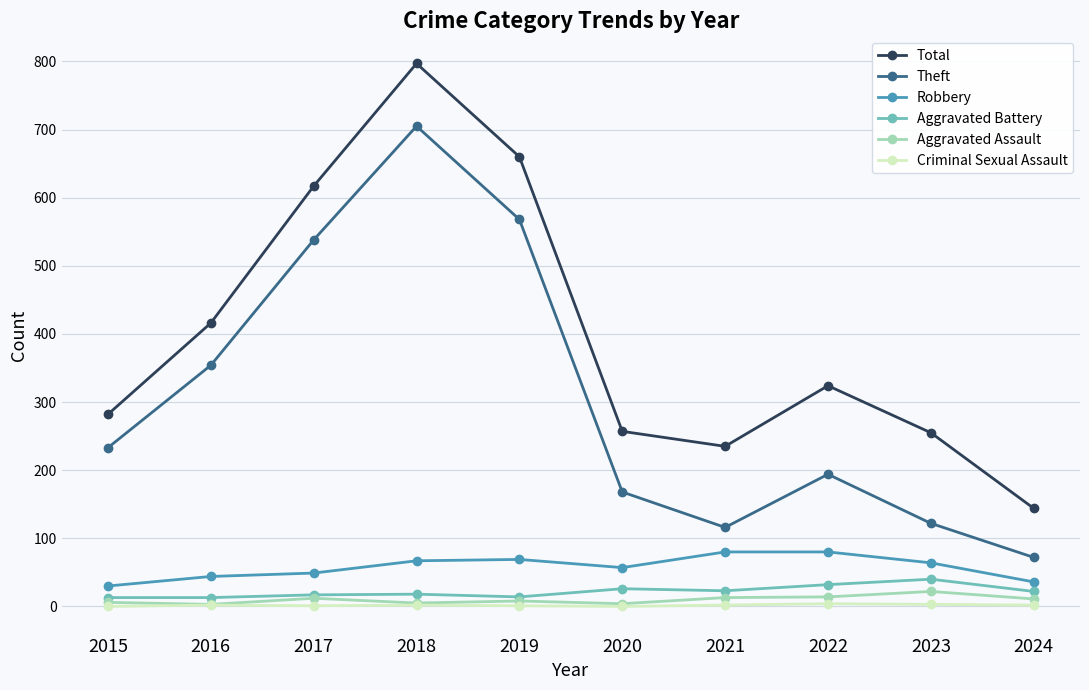

What is the difference between the maximum and minimum values in the Aggravated Assault series?

19